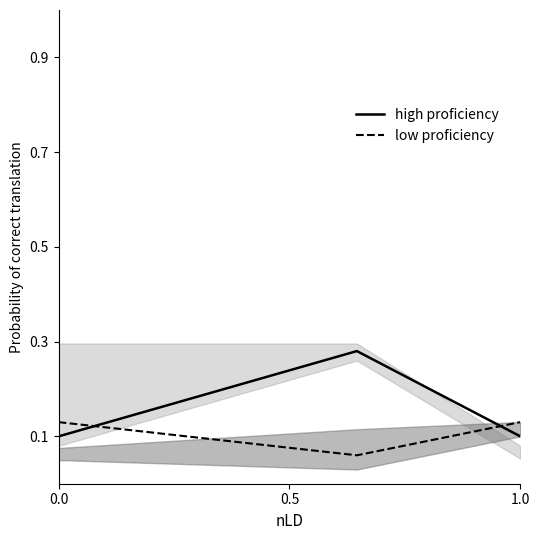

Count the top-left-square-o values in the range 0 to 1.

3